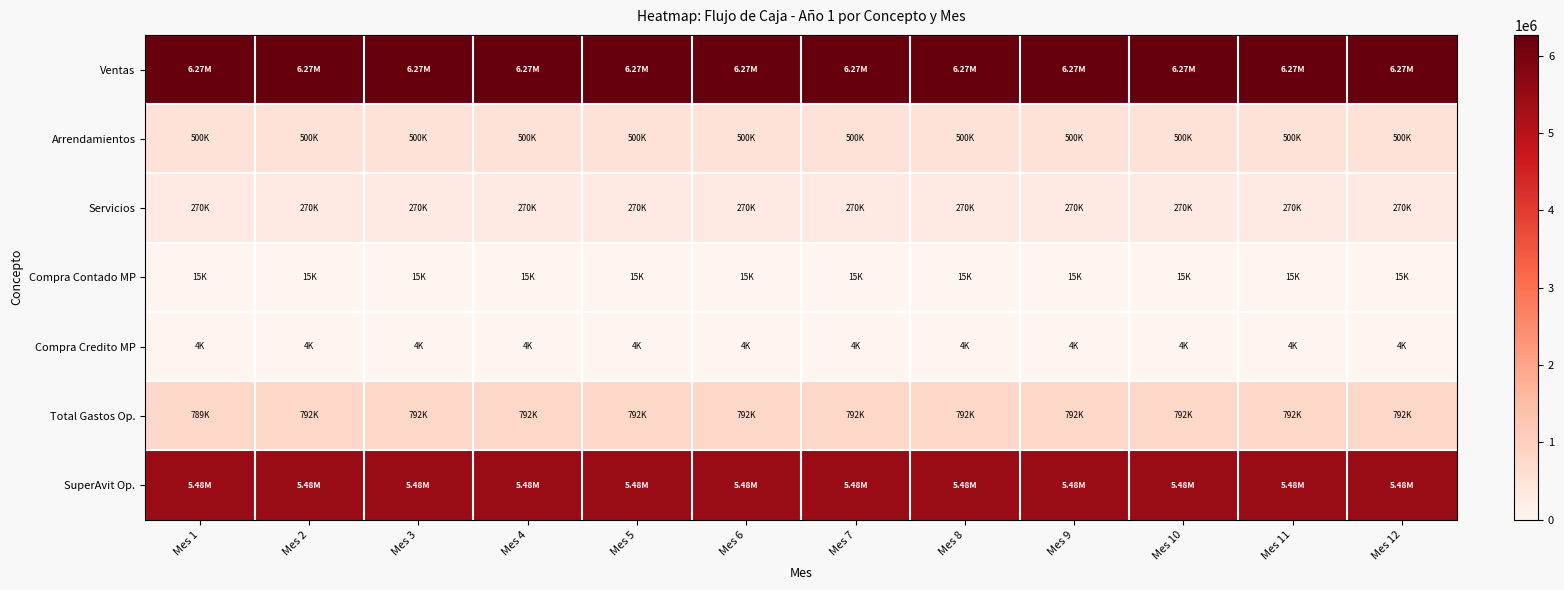

Rank the series by their maximum value, from highest to lowest.

Ventas, SuperAvit Op., Total Gastos Op., Arrendamientos, Servicios, Compra Contado MP, Compra Credito MP